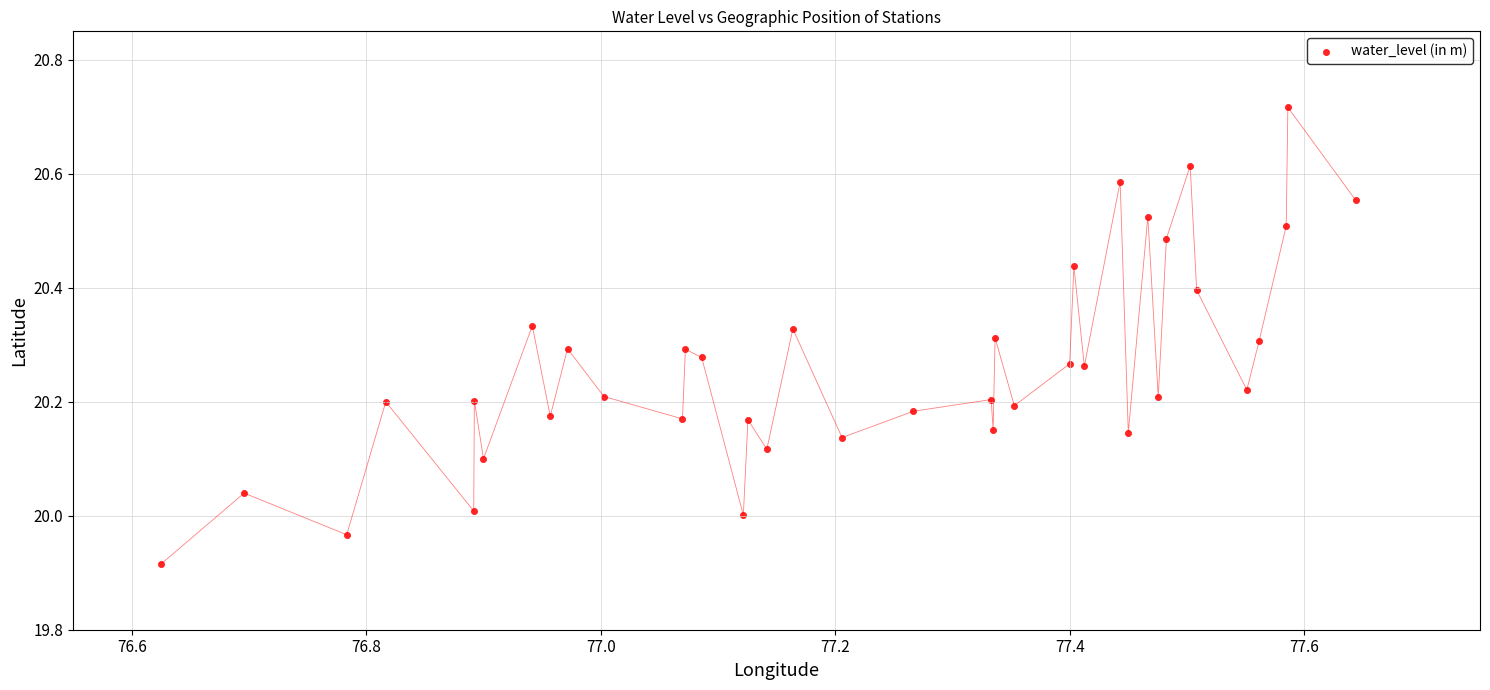

What is the range of Y values (max minus min)?

0.8